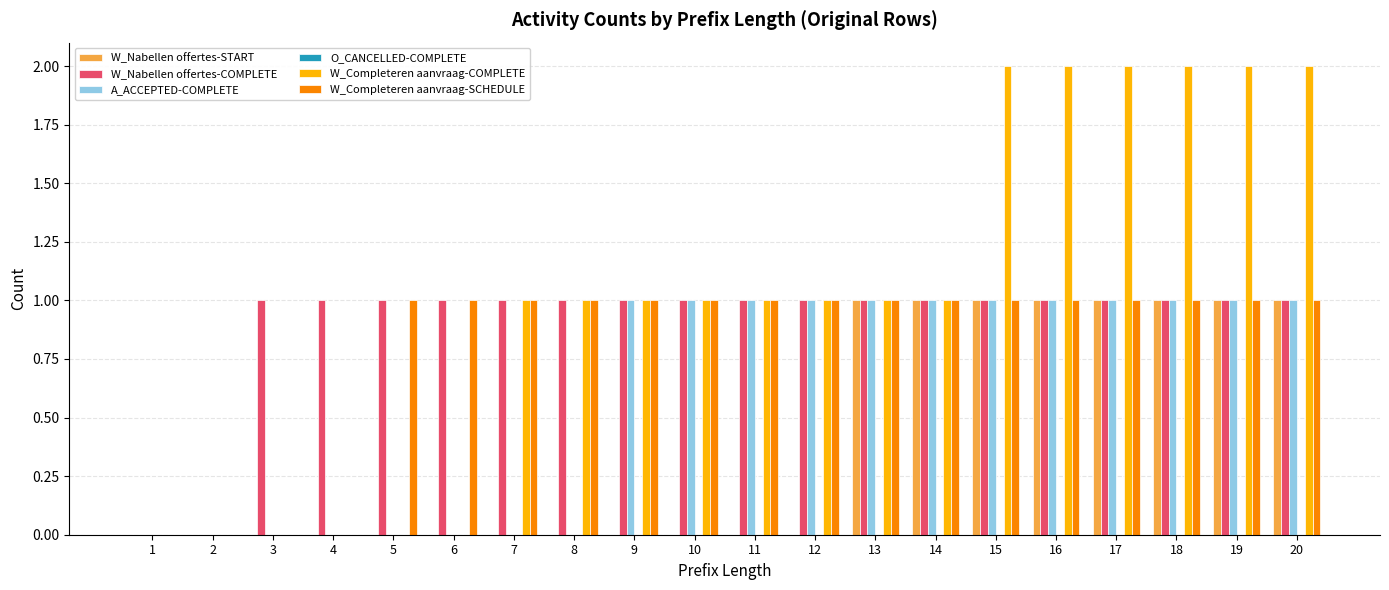

How many groups of bars are there?

20